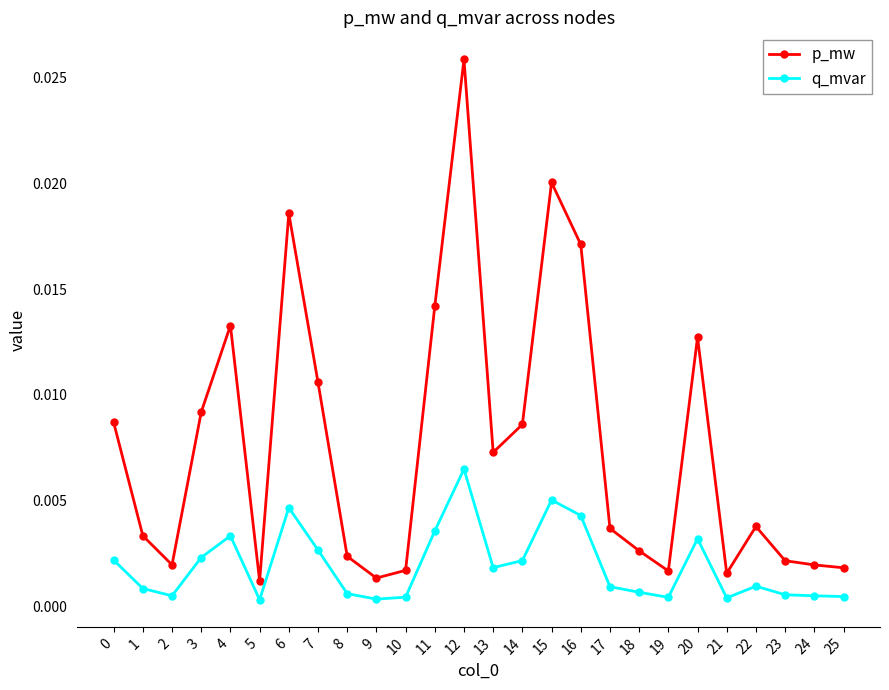

Which series changed the most between 2 and 13?

p_mw